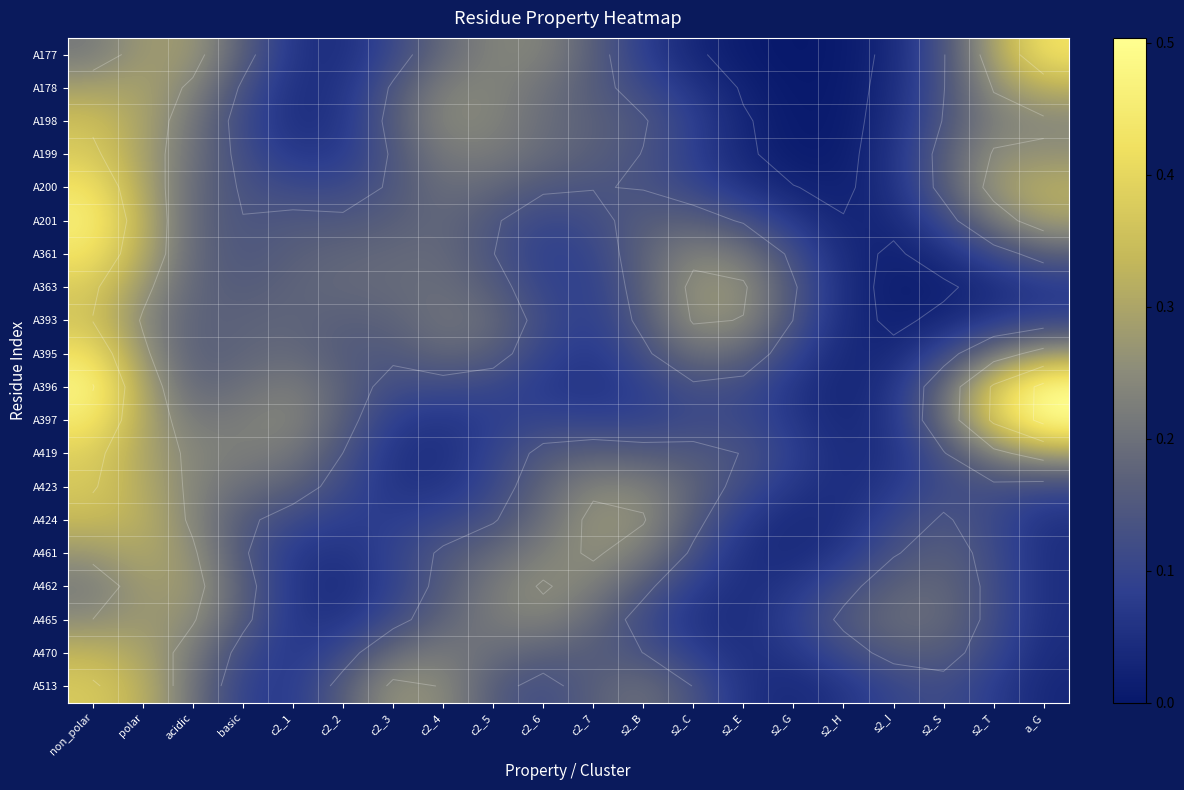

What is the average value of the A465 series?

0.1